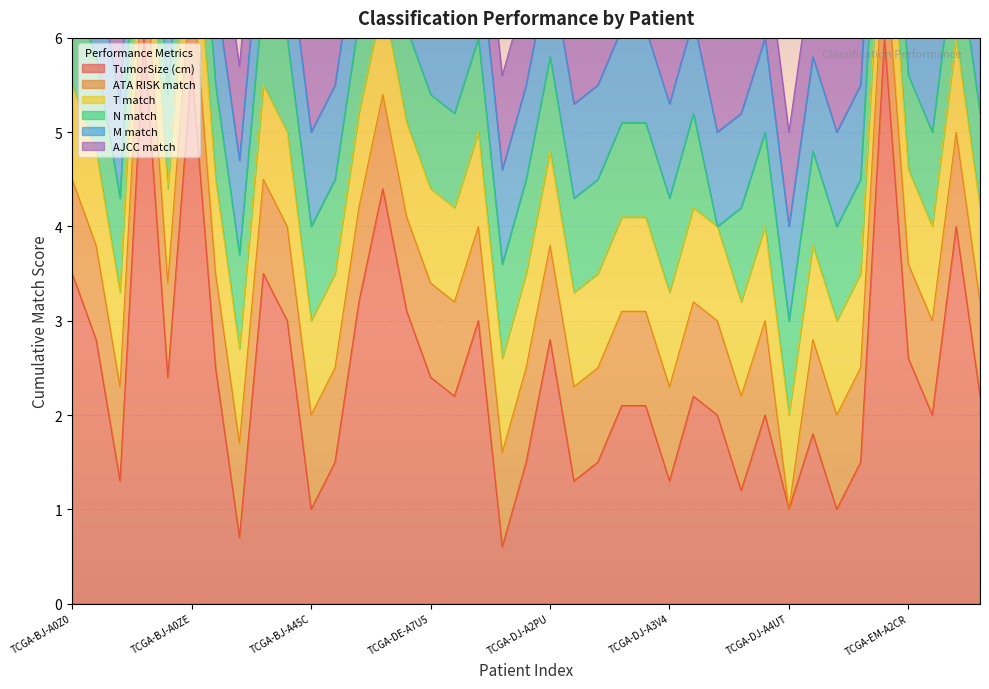

Reading left to right, extract all data points from this chart.

TumorSize (cm): TCGA-BJ-A0Z0=3.5	TCGA-BJ-A0Z2=2.8	TCGA-BJ-A0Z3=1.3	TCGA-BJ-A0Z5=6.0	TCGA-BJ-A0ZB=2.4	TCGA-BJ-A0ZE=5.7	TCGA-BJ-A0ZF=2.5	TCGA-BJ-A0ZG=0.7	TCGA-BJ-A190=3.5	TCGA-BJ-A28W=3.0	TCGA-BJ-A45C=1.0	TCGA-BJ-A45F=1.5	TCGA-DE-A4M8=3.2	TCGA-DE-A4MB=4.4	TCGA-DE-A69K=3.1	TCGA-DE-A7U5=2.4	TCGA-DJ-A1QD=2.2	TCGA-DJ-A1QI=3.0	TCGA-DJ-A2PO=0.6	TCGA-DJ-A2PT=1.5	TCGA-DJ-A2PU=2.8	TCGA-DJ-A2Q4=1.3	TCGA-DJ-A2Q9=1.5	TCGA-DJ-A3UP=2.1	TCGA-DJ-A3V0=2.1	TCGA-DJ-A3V4=1.3	TCGA-DJ-A3V7=2.2	TCGA-DJ-A3VA=2.0	TCGA-DJ-A3VI=1.2	TCGA-DJ-A4UR=2.0	TCGA-DJ-A4UT=1.0	TCGA-DO-A2HM=1.8	TCGA-E3-A3E5=1.0	TCGA-EM-A1CT=1.5	TCGA-EM-A2CN=6.0	TCGA-EM-A2CR=2.6	TCGA-ET-A4KN=2.0	TCGA-FY-A3I4=4.0	TCGA-FY-A3R6=2.2
ATA RISK match: TCGA-BJ-A0Z0=1.0	TCGA-BJ-A0Z2=1.0	TCGA-BJ-A0Z3=1.0	TCGA-BJ-A0Z5=1.0	TCGA-BJ-A0ZB=1.0	TCGA-BJ-A0ZE=1.0	TCGA-BJ-A0ZF=1.0	TCGA-BJ-A0ZG=1.0	TCGA-BJ-A190=1.0	TCGA-BJ-A28W=1.0	TCGA-BJ-A45C=1.0	TCGA-BJ-A45F=1.0	TCGA-DE-A4M8=1.0	TCGA-DE-A4MB=1.0	TCGA-DE-A69K=1.0	TCGA-DE-A7U5=1.0	TCGA-DJ-A1QD=1.0	TCGA-DJ-A1QI=1.0	TCGA-DJ-A2PO=1.0	TCGA-DJ-A2PT=1.0	TCGA-DJ-A2PU=1.0	TCGA-DJ-A2Q4=1.0	TCGA-DJ-A2Q9=1.0	TCGA-DJ-A3UP=1.0	TCGA-DJ-A3V0=1.0	TCGA-DJ-A3V4=1.0	TCGA-DJ-A3V7=1.0	TCGA-DJ-A3VA=1.0	TCGA-DJ-A3VI=1.0	TCGA-DJ-A4UR=1.0	TCGA-DJ-A4UT=0.0	TCGA-DO-A2HM=1.0	TCGA-E3-A3E5=1.0	TCGA-EM-A1CT=1.0	TCGA-EM-A2CN=1.0	TCGA-EM-A2CR=1.0	TCGA-ET-A4KN=1.0	TCGA-FY-A3I4=1.0	TCGA-FY-A3R6=1.0
T match: TCGA-BJ-A0Z0=1.0	TCGA-BJ-A0Z2=1.0	TCGA-BJ-A0Z3=1.0	TCGA-BJ-A0Z5=1.0	TCGA-BJ-A0ZB=1.0	TCGA-BJ-A0ZE=1.0	TCGA-BJ-A0ZF=1.0	TCGA-BJ-A0ZG=1.0	TCGA-BJ-A190=1.0	TCGA-BJ-A28W=1.0	TCGA-BJ-A45C=1.0	TCGA-BJ-A45F=1.0	TCGA-DE-A4M8=1.0	TCGA-DE-A4MB=1.0	TCGA-DE-A69K=1.0	TCGA-DE-A7U5=1.0	TCGA-DJ-A1QD=1.0	TCGA-DJ-A1QI=1.0	TCGA-DJ-A2PO=1.0	TCGA-DJ-A2PT=1.0	TCGA-DJ-A2PU=1.0	TCGA-DJ-A2Q4=1.0	TCGA-DJ-A2Q9=1.0	TCGA-DJ-A3UP=1.0	TCGA-DJ-A3V0=1.0	TCGA-DJ-A3V4=1.0	TCGA-DJ-A3V7=1.0	TCGA-DJ-A3VA=1.0	TCGA-DJ-A3VI=1.0	TCGA-DJ-A4UR=1.0	TCGA-DJ-A4UT=1.0	TCGA-DO-A2HM=1.0	TCGA-E3-A3E5=1.0	TCGA-EM-A1CT=1.0	TCGA-EM-A2CN=1.0	TCGA-EM-A2CR=1.0	TCGA-ET-A4KN=1.0	TCGA-FY-A3I4=1.0	TCGA-FY-A3R6=1.0
N match: TCGA-BJ-A0Z0=1.0	TCGA-BJ-A0Z2=1.0	TCGA-BJ-A0Z3=1.0	TCGA-BJ-A0Z5=1.0	TCGA-BJ-A0ZB=1.0	TCGA-BJ-A0ZE=1.0	TCGA-BJ-A0ZF=1.0	TCGA-BJ-A0ZG=1.0	TCGA-BJ-A190=1.0	TCGA-BJ-A28W=1.0	TCGA-BJ-A45C=1.0	TCGA-BJ-A45F=1.0	TCGA-DE-A4M8=1.0	TCGA-DE-A4MB=1.0	TCGA-DE-A69K=1.0	TCGA-DE-A7U5=1.0	TCGA-DJ-A1QD=1.0	TCGA-DJ-A1QI=1.0	TCGA-DJ-A2PO=1.0	TCGA-DJ-A2PT=1.0	TCGA-DJ-A2PU=1.0	TCGA-DJ-A2Q4=1.0	TCGA-DJ-A2Q9=1.0	TCGA-DJ-A3UP=1.0	TCGA-DJ-A3V0=1.0	TCGA-DJ-A3V4=1.0	TCGA-DJ-A3V7=1.0	TCGA-DJ-A3VA=0.0	TCGA-DJ-A3VI=1.0	TCGA-DJ-A4UR=1.0	TCGA-DJ-A4UT=1.0	TCGA-DO-A2HM=1.0	TCGA-E3-A3E5=1.0	TCGA-EM-A1CT=1.0	TCGA-EM-A2CN=1.0	TCGA-EM-A2CR=1.0	TCGA-ET-A4KN=1.0	TCGA-FY-A3I4=1.0	TCGA-FY-A3R6=1.0
M match: TCGA-BJ-A0Z0=1.0	TCGA-BJ-A0Z2=1.0	TCGA-BJ-A0Z3=1.0	TCGA-BJ-A0Z5=1.0	TCGA-BJ-A0ZB=1.0	TCGA-BJ-A0ZE=1.0	TCGA-BJ-A0ZF=1.0	TCGA-BJ-A0ZG=1.0	TCGA-BJ-A190=1.0	TCGA-BJ-A28W=1.0	TCGA-BJ-A45C=1.0	TCGA-BJ-A45F=1.0	TCGA-DE-A4M8=1.0	TCGA-DE-A4MB=1.0	TCGA-DE-A69K=1.0	TCGA-DE-A7U5=1.0	TCGA-DJ-A1QD=1.0	TCGA-DJ-A1QI=1.0	TCGA-DJ-A2PO=1.0	TCGA-DJ-A2PT=1.0	TCGA-DJ-A2PU=1.0	TCGA-DJ-A2Q4=1.0	TCGA-DJ-A2Q9=1.0	TCGA-DJ-A3UP=1.0	TCGA-DJ-A3V0=1.0	TCGA-DJ-A3V4=1.0	TCGA-DJ-A3V7=1.0	TCGA-DJ-A3VA=1.0	TCGA-DJ-A3VI=1.0	TCGA-DJ-A4UR=1.0	TCGA-DJ-A4UT=1.0	TCGA-DO-A2HM=1.0	TCGA-E3-A3E5=1.0	TCGA-EM-A1CT=1.0	TCGA-EM-A2CN=1.0	TCGA-EM-A2CR=1.0	TCGA-ET-A4KN=1.0	TCGA-FY-A3I4=1.0	TCGA-FY-A3R6=1.0
AJCC match: TCGA-BJ-A0Z0=1.0	TCGA-BJ-A0Z2=1.0	TCGA-BJ-A0Z3=1.0	TCGA-BJ-A0Z5=1.0	TCGA-BJ-A0ZB=1.0	TCGA-BJ-A0ZE=1.0	TCGA-BJ-A0ZF=1.0	TCGA-BJ-A0ZG=1.0	TCGA-BJ-A190=1.0	TCGA-BJ-A28W=1.0	TCGA-BJ-A45C=1.0	TCGA-BJ-A45F=1.0	TCGA-DE-A4M8=1.0	TCGA-DE-A4MB=1.0	TCGA-DE-A69K=1.0	TCGA-DE-A7U5=1.0	TCGA-DJ-A1QD=1.0	TCGA-DJ-A1QI=1.0	TCGA-DJ-A2PO=1.0	TCGA-DJ-A2PT=1.0	TCGA-DJ-A2PU=1.0	TCGA-DJ-A2Q4=1.0	TCGA-DJ-A2Q9=1.0	TCGA-DJ-A3UP=1.0	TCGA-DJ-A3V0=1.0	TCGA-DJ-A3V4=1.0	TCGA-DJ-A3V7=1.0	TCGA-DJ-A3VA=1.0	TCGA-DJ-A3VI=1.0	TCGA-DJ-A4UR=1.0	TCGA-DJ-A4UT=1.0	TCGA-DO-A2HM=1.0	TCGA-E3-A3E5=1.0	TCGA-EM-A1CT=1.0	TCGA-EM-A2CN=1.0	TCGA-EM-A2CR=1.0	TCGA-ET-A4KN=1.0	TCGA-FY-A3I4=1.0	TCGA-FY-A3R6=1.0